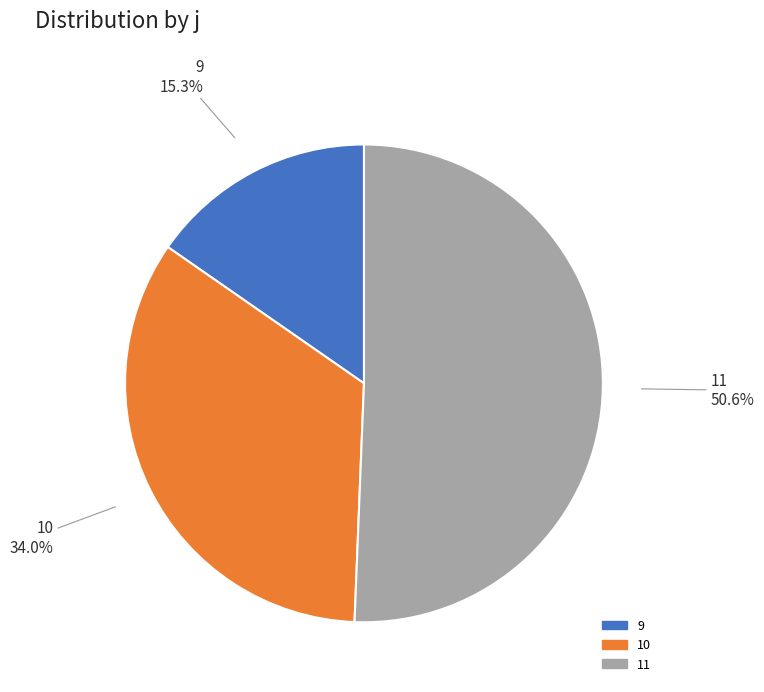

True or false: 9 accounts for 15% of the total.

True